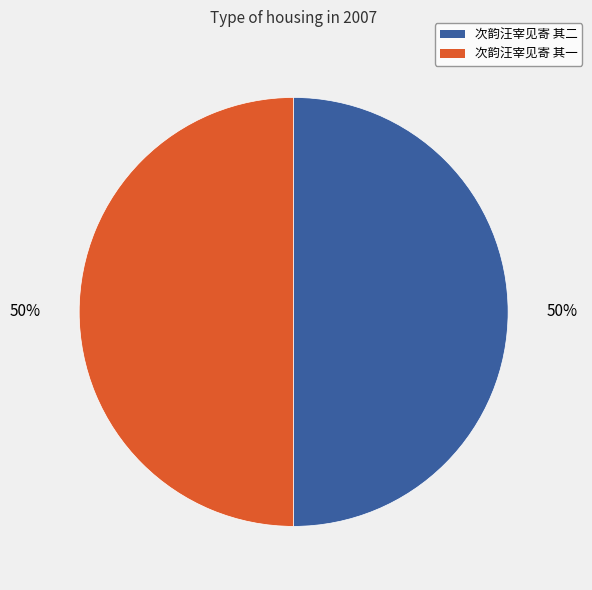

Is it true that 次韵汪宰见寄 其二 is 50% of the pie?

True